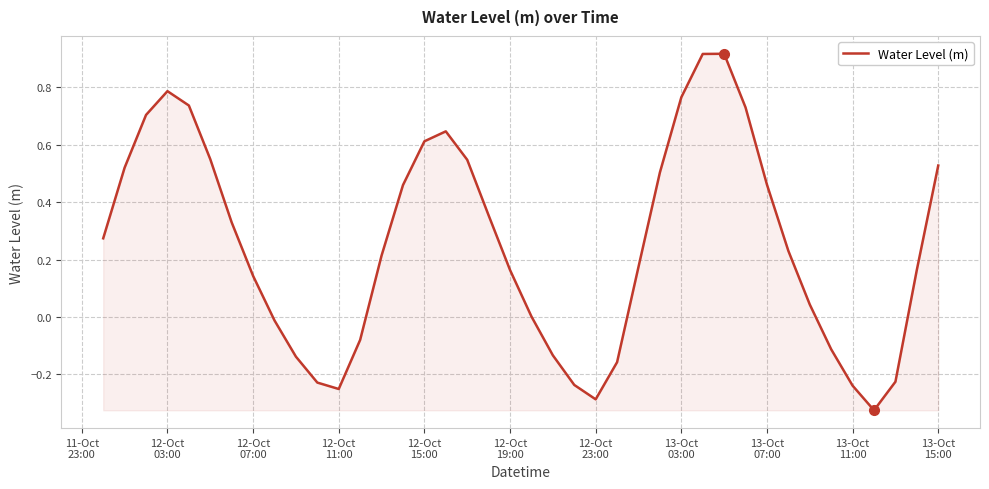

What is the difference between the maximum and minimum values?

1.2